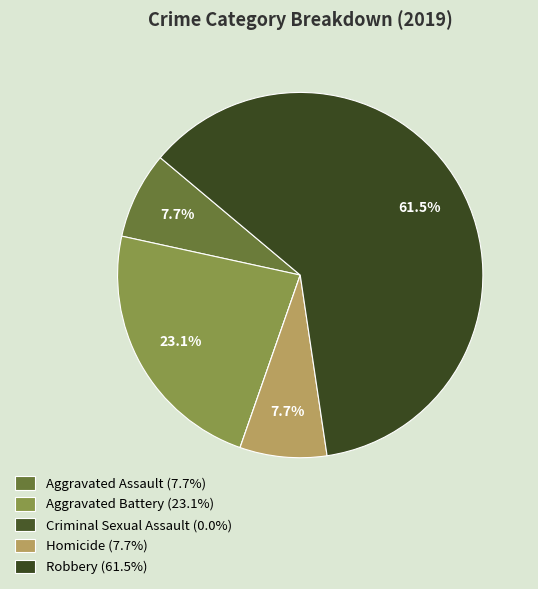

What is the majority slice?

Robbery